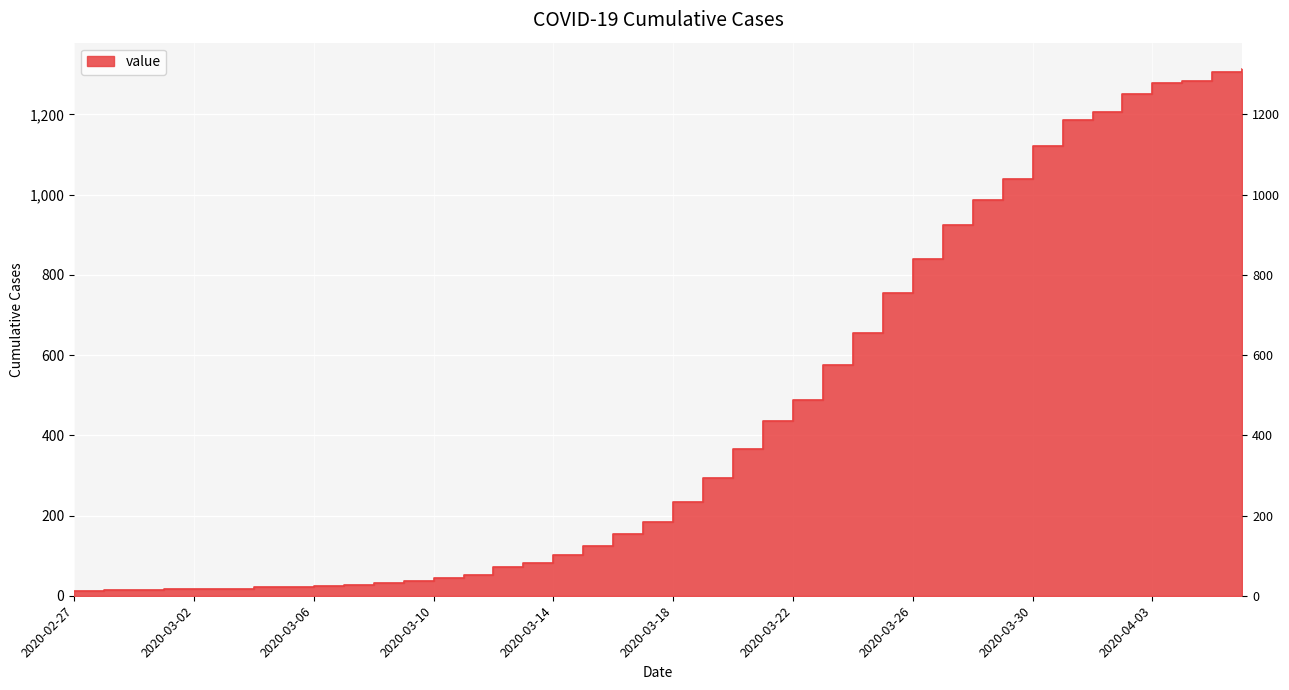

At which label does the data first exceed 234?

2020-03-19